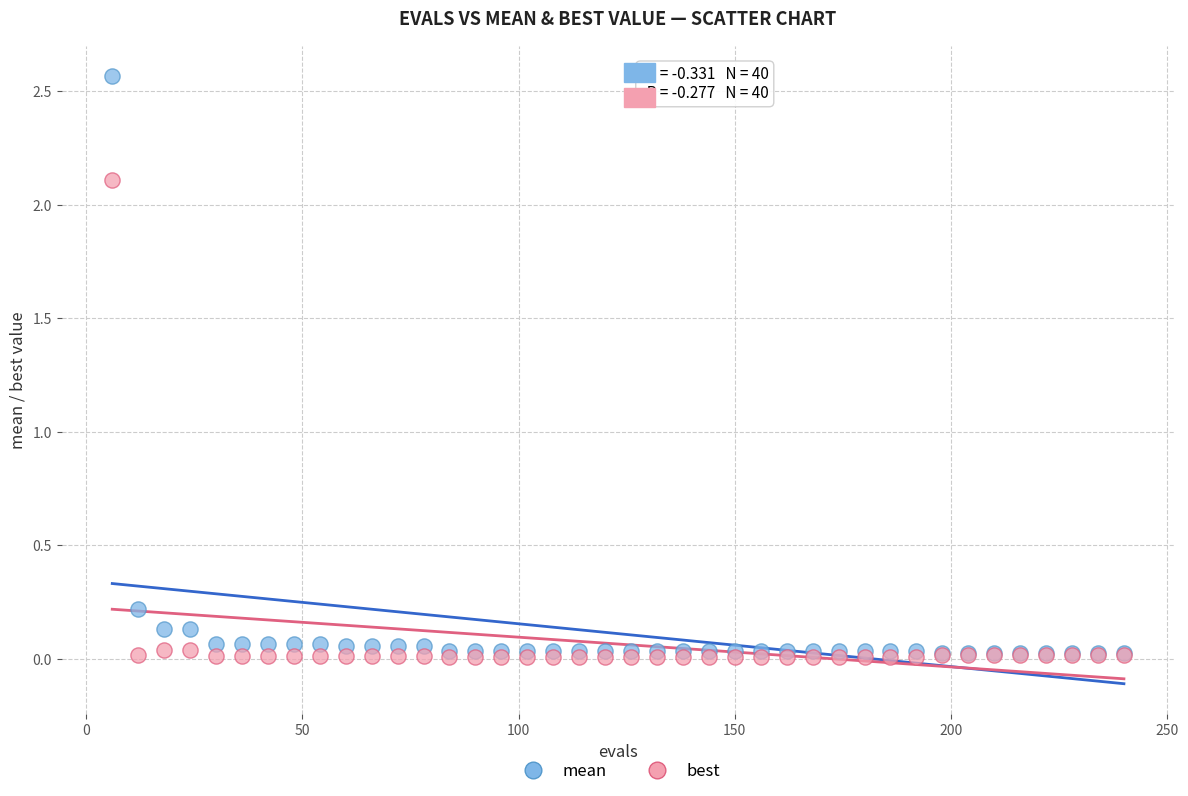

Which series has the largest Y range (max minus min)?

mean